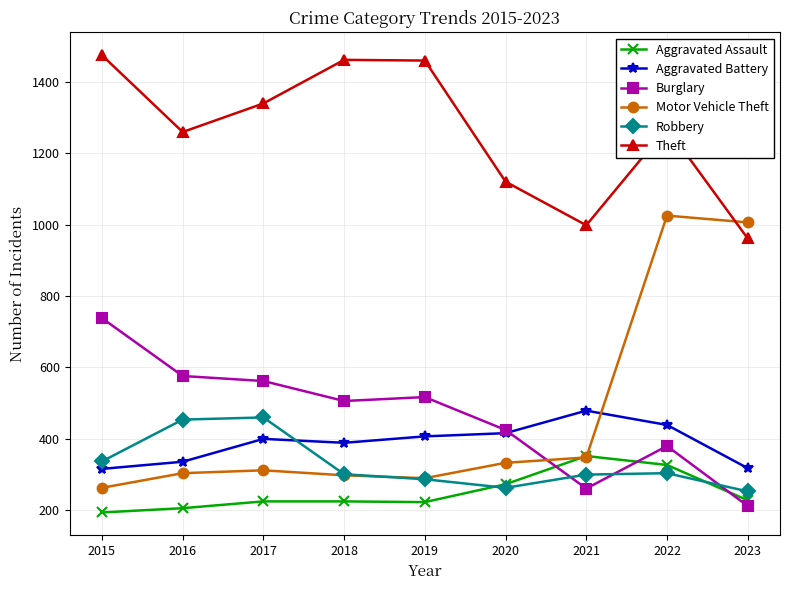

Does the chart have visible grid lines?

Yes